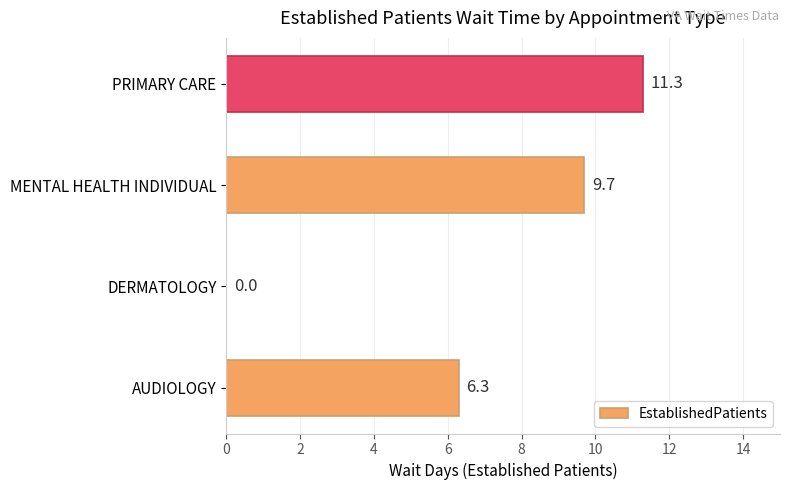

The value at MENTAL HEALTH INDIVIDUAL is 9.7. True or false?

True